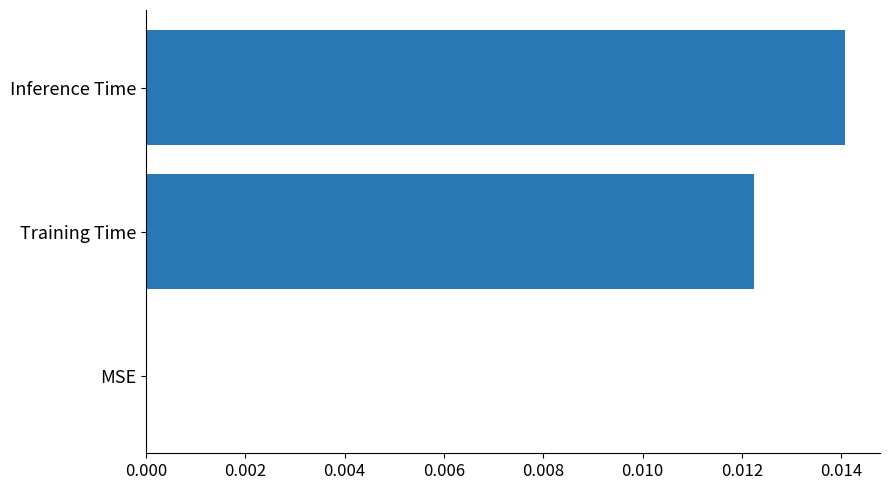

Are the bars grouped side by side (vs. stacked)?

No